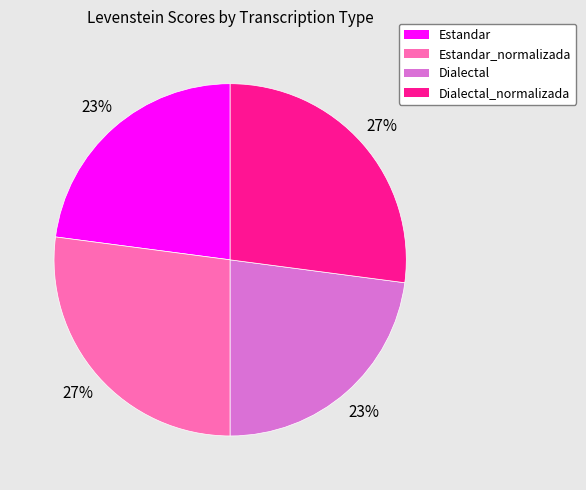

How many segments does this pie chart have?

4